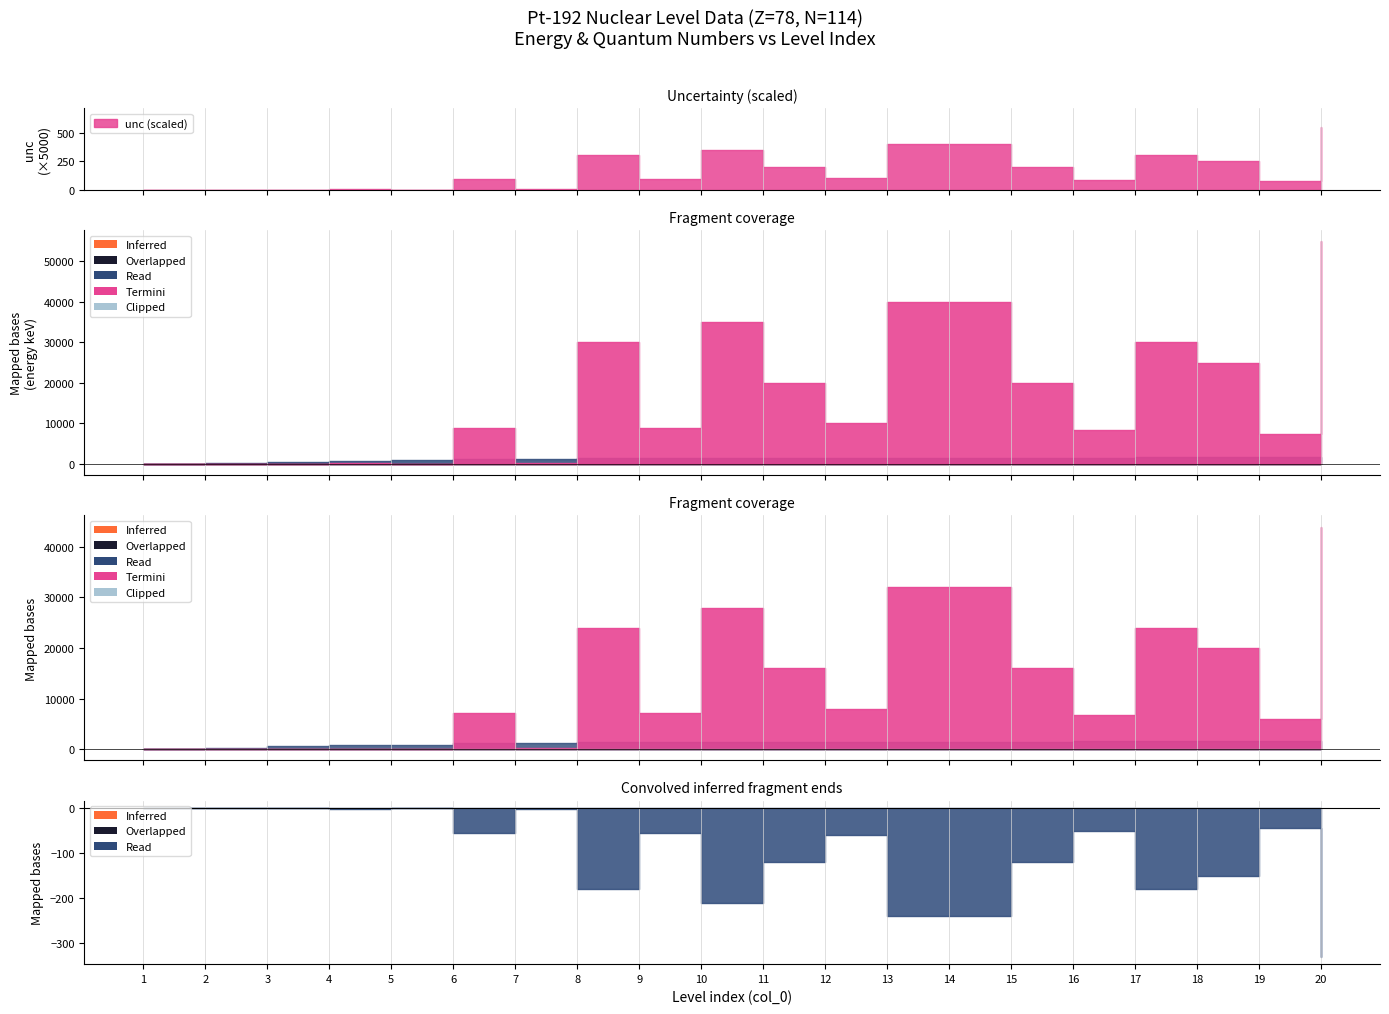

Reading right to left, extract all data points from this chart.

energy [keV]: 1746.4	1739.4	1666.6	1629.3	1576.4	1546.9	1518.3	1481.8	1439.3	1406.3	1384.0	1378.0	1365.4	1201.0	1195.2	920.9	784.6	612.5	316.5	0.0
unc: 0.1	0.0	0.1	0.1	0.0	0.0	0.1	0.1	0.0	0.0	0.1	0.0	0.1	0.0	0.0	0.0	0.0	0.0	0.0	0.0
Z: 78.0	78.0	78.0	78.0	78.0	78.0	78.0	78.0	78.0	78.0	78.0	78.0	78.0	78.0	78.0	78.0	78.0	78.0	78.0	78.0
N: 114.0	114.0	114.0	114.0	114.0	114.0	114.0	114.0	114.0	114.0	114.0	114.0	114.0	114.0	114.0	114.0	114.0	114.0	114.0	114.0